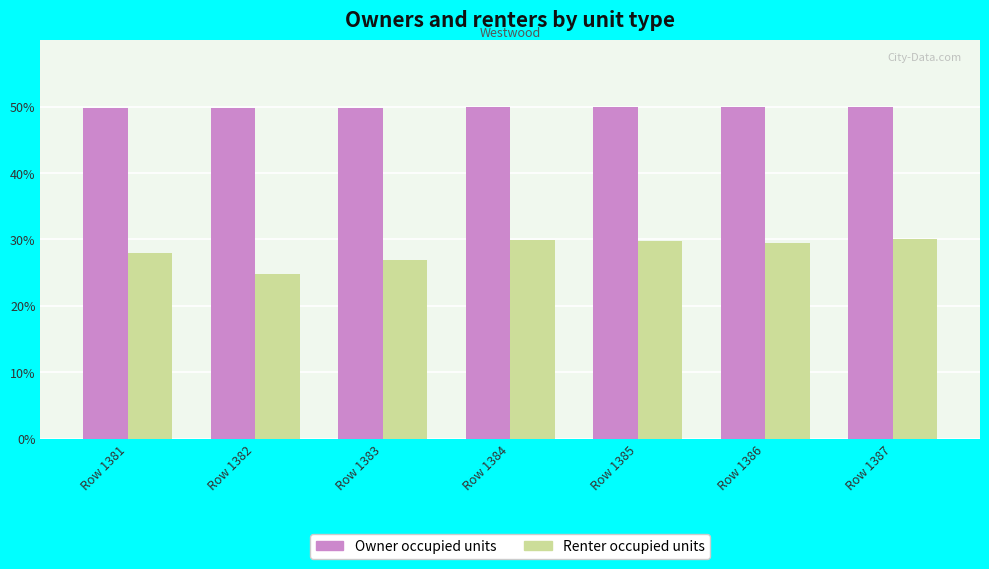

List the series in order of their overall mean, lowest first.

Renter occupied units, Owner occupied units